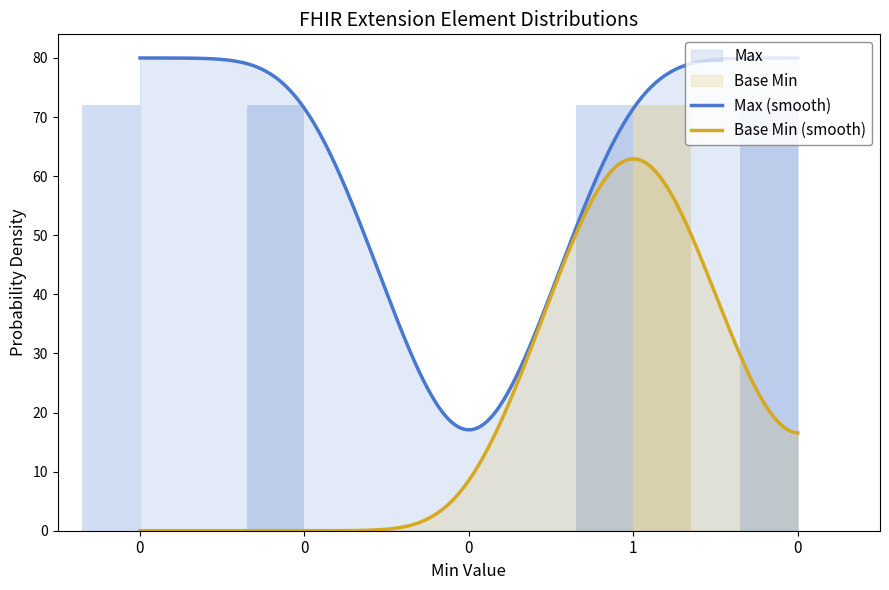

True or false: Max has a value of -29 at 0.

False